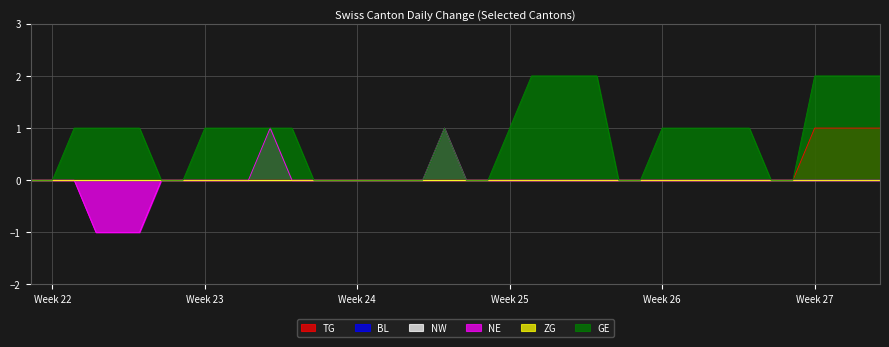

What is the difference between the NE values at 2020-06-10 and 2020-06-19?

1